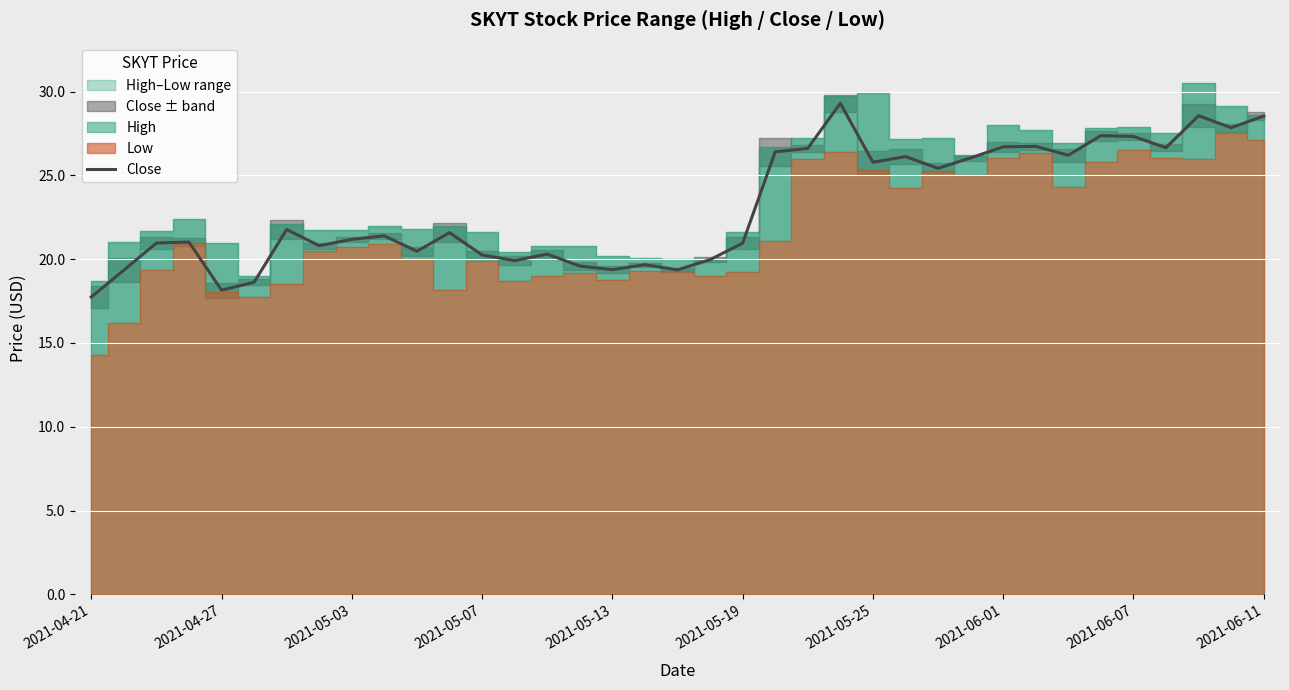

What is the difference between the maximum and second lowest values?

11.2